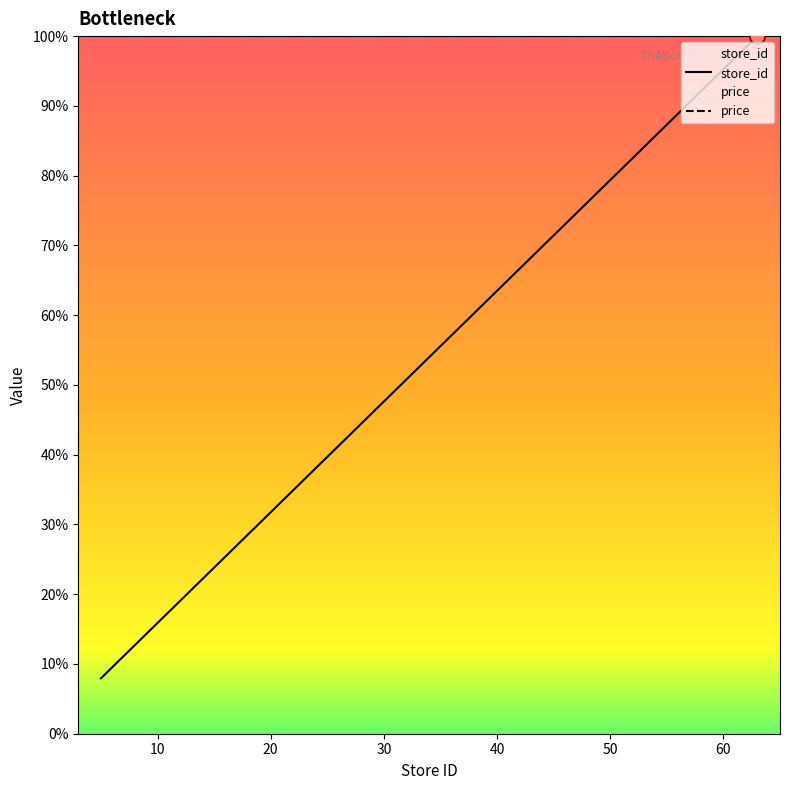

What is the ratio of the value at 9 to the value at 44?

0.2